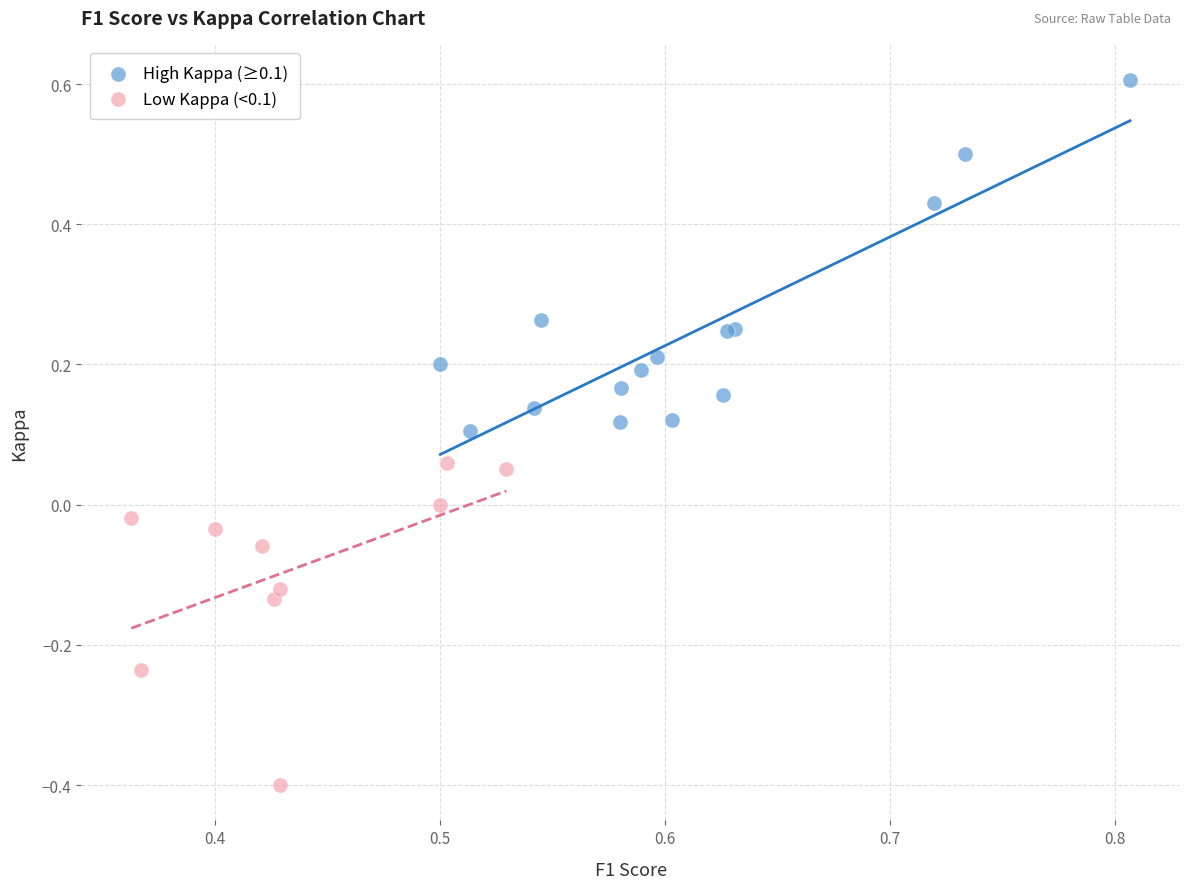

What are all the series names shown in the legend?

High Kappa (≥0.1), Low Kappa (<0.1)